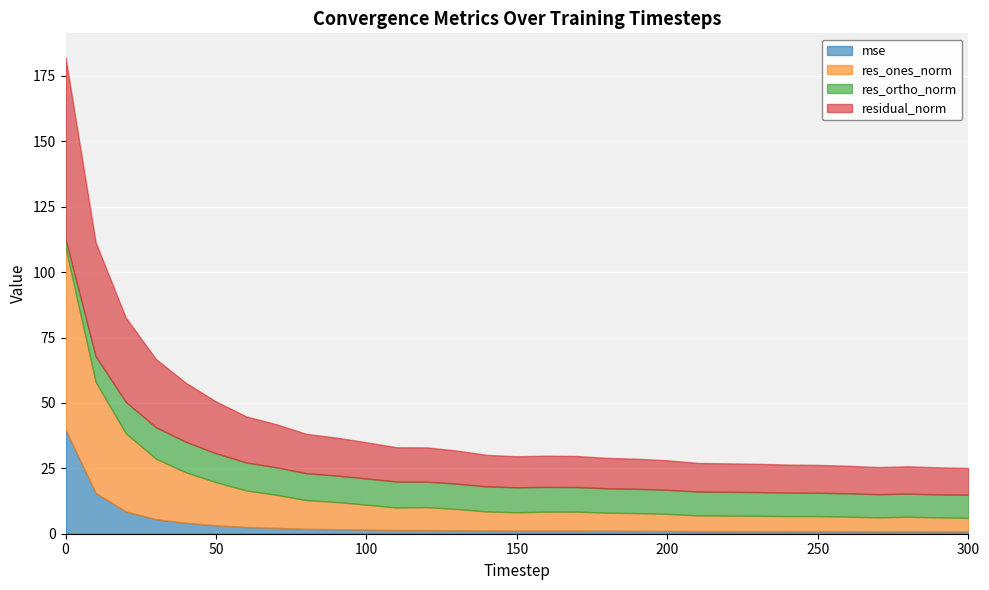

True or false: mse and residual_norm intersect in this chart.

False